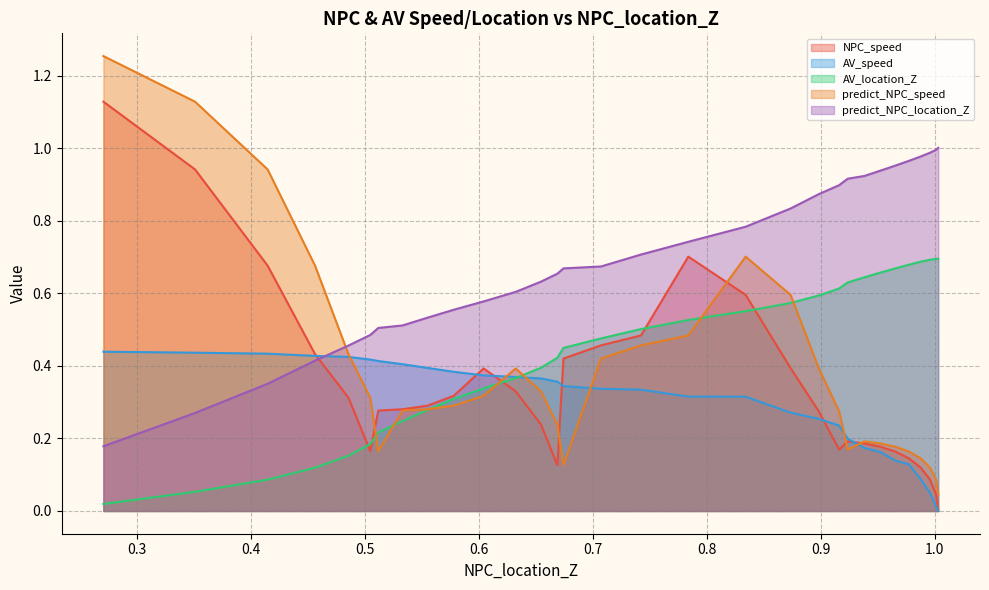

How many times do predict_NPC_speed and AV_location_Z cross each other?

7